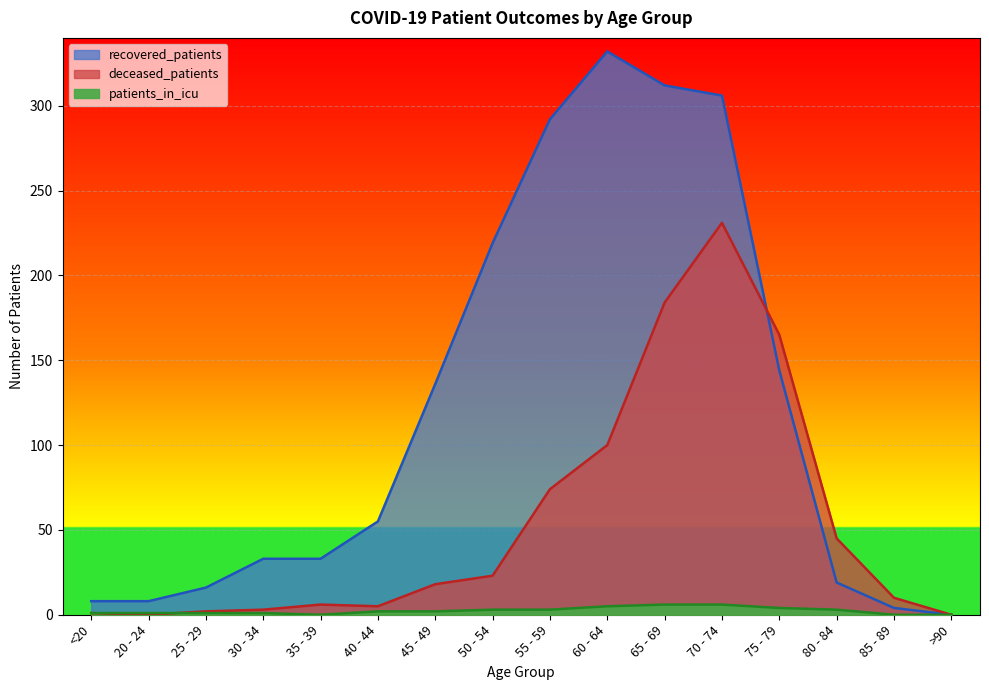

Rank the categories by recovered_patients value from highest to lowest.

60 - 64, 65 - 69, 70 - 74, 55 - 59, 50 - 54, 75 - 79, 45 - 49, 40 - 44, 30 - 34, 35 - 39, 80 - 84, 25 - 29, <20, 20 - 24, 85 - 89, >90